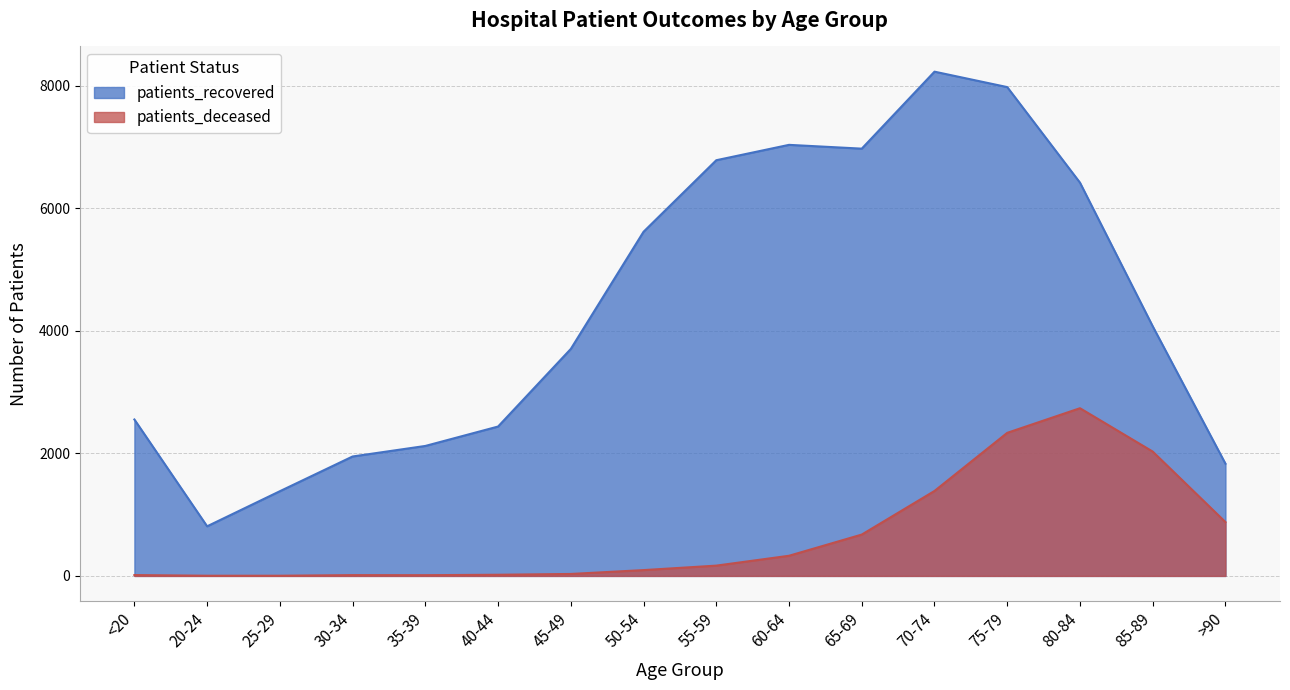

At which label does patients_deceased first exceed 168?

60-64